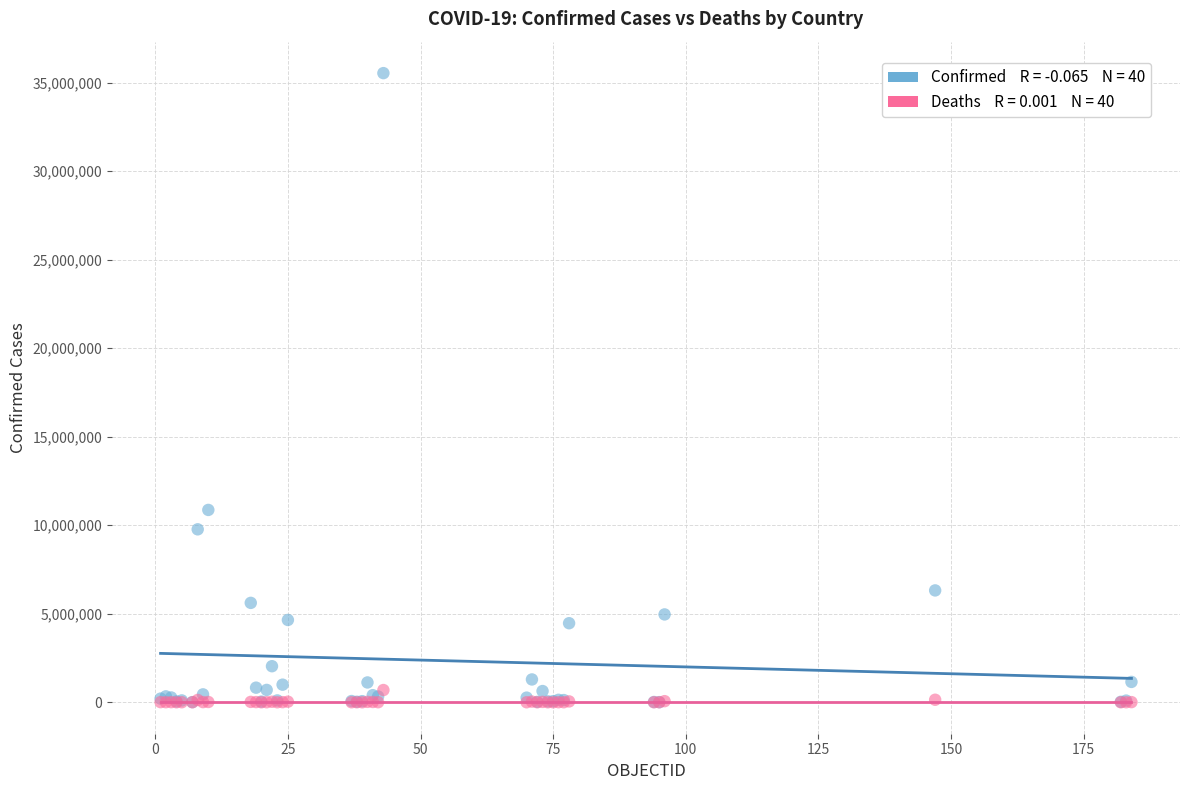

Across all series, what Y value is closest to 17765868?

10862500